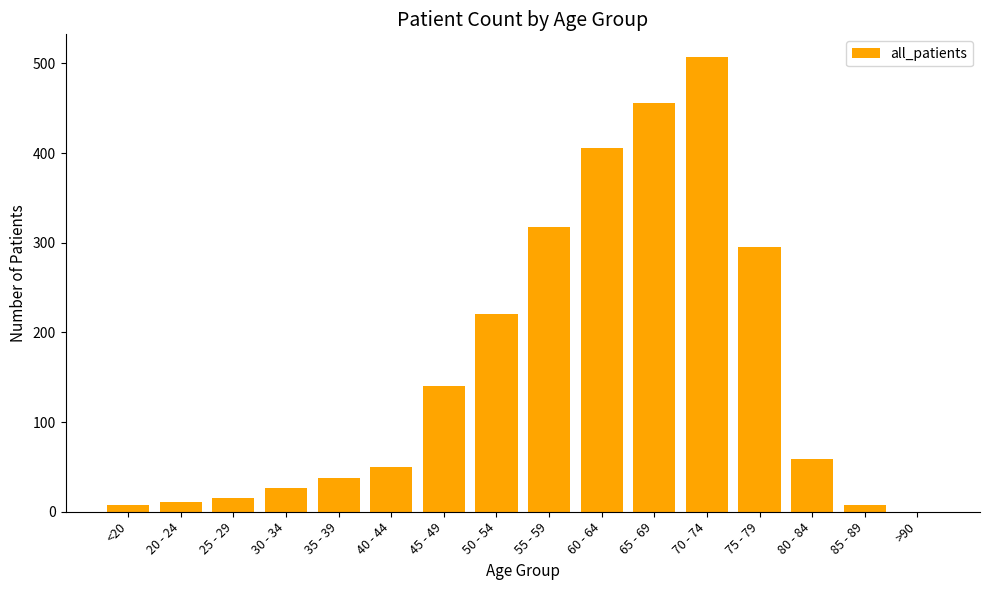

Is it true that the value at 45 - 49 is 140?

True